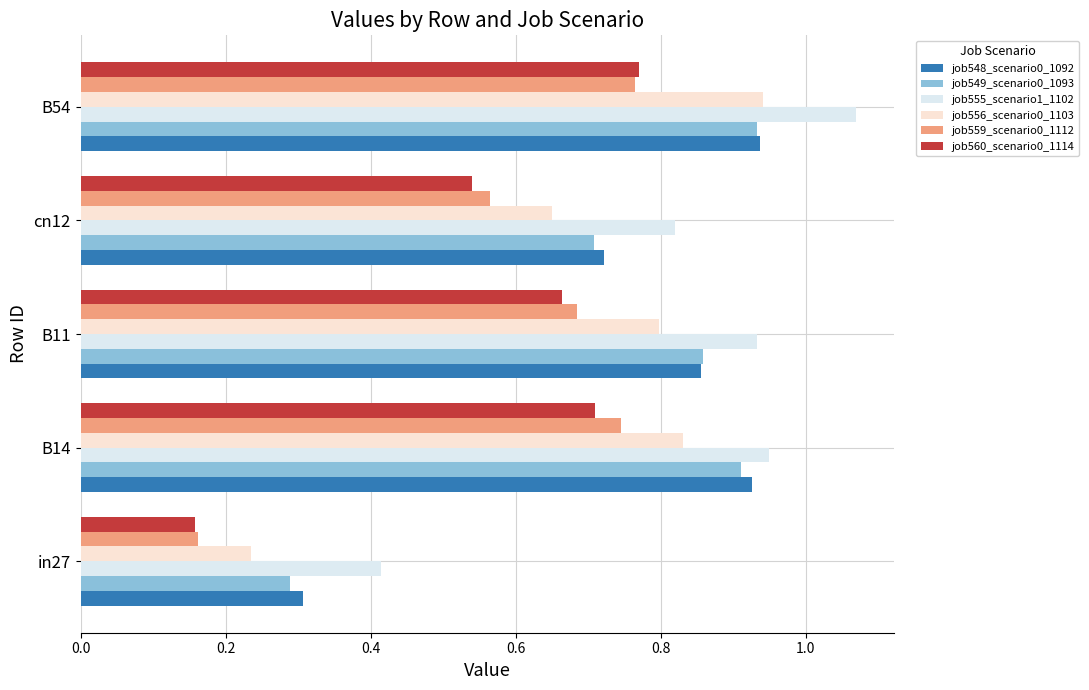

At which category is the sum across all series the highest?

B54